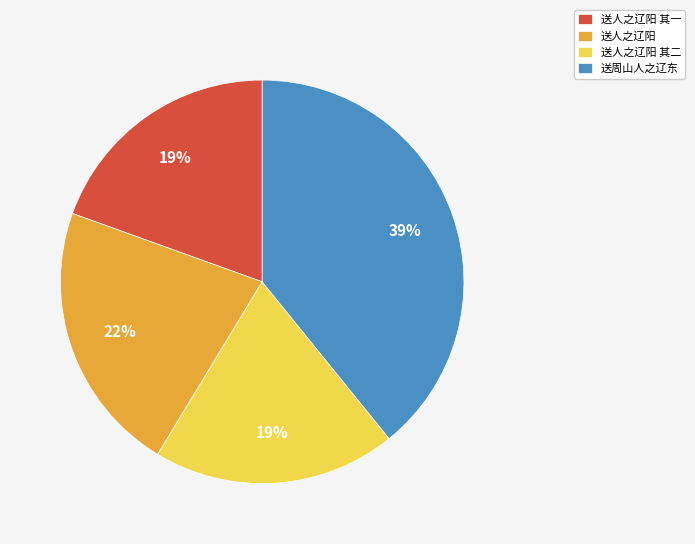

Which slice is the largest?

送周山人之辽东